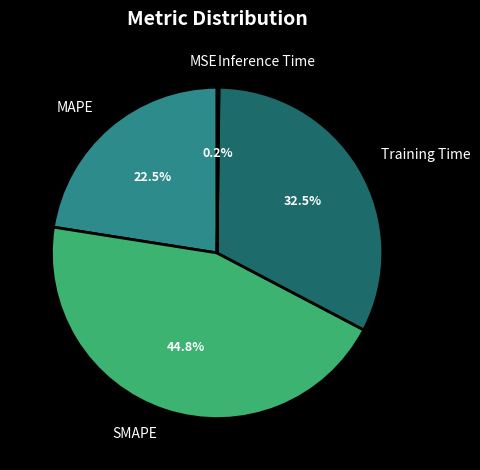

Which category has the biggest portion of the pie?

SMAPE